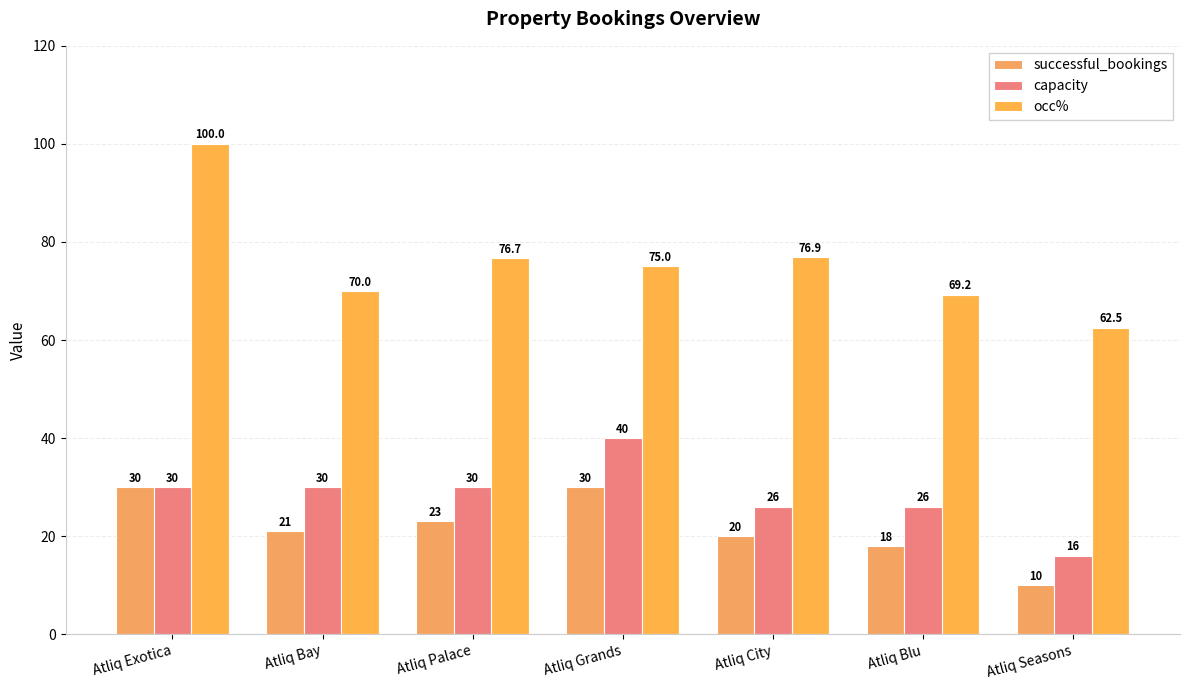

What is the difference between the maximum and second lowest values in the successful_bookings series?

12.0